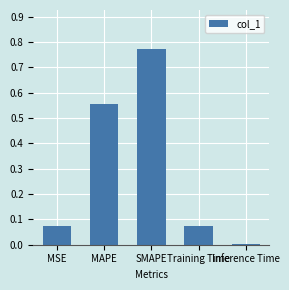

Between SMAPE and MAPE, which is larger?

SMAPE